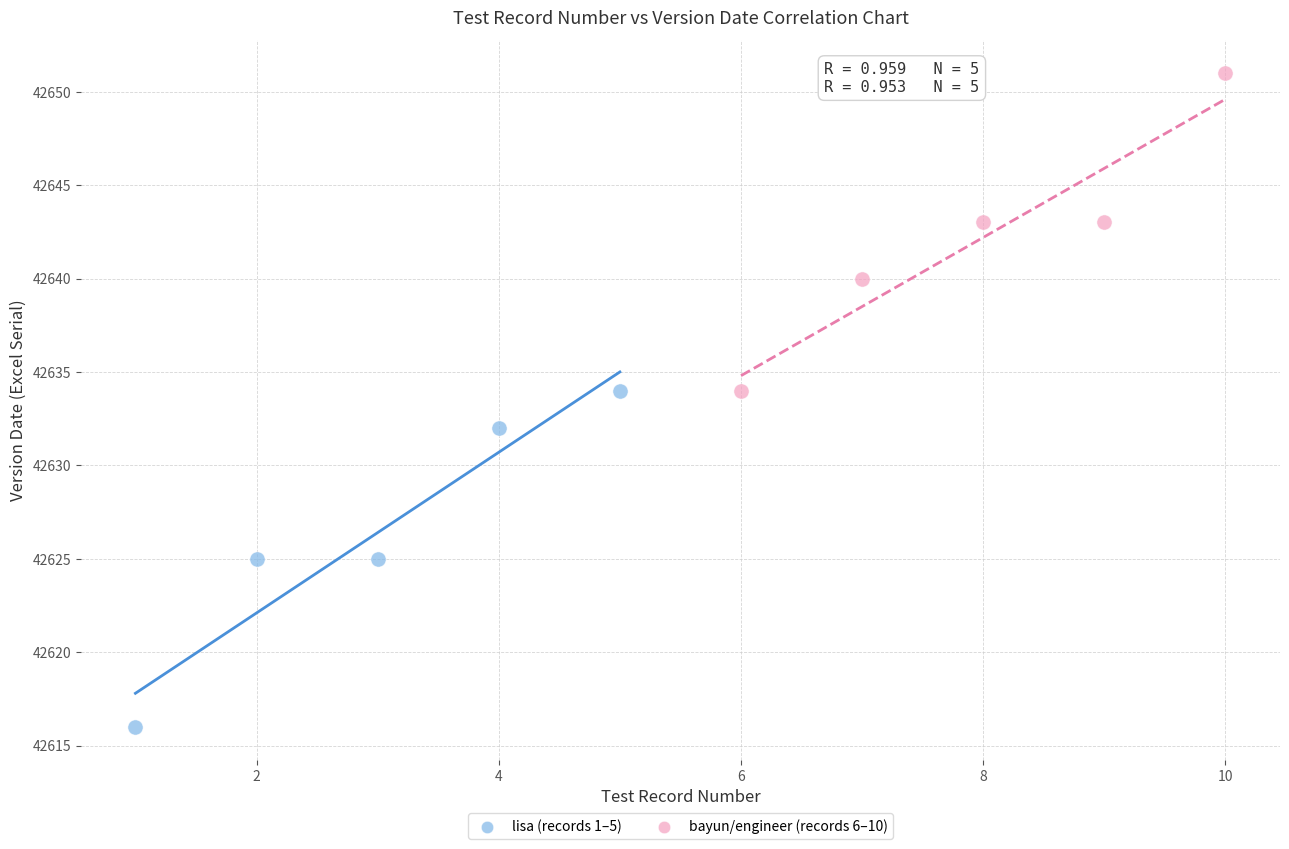

What are all the series names shown in the legend?

lisa (records 1–5), bayun/engineer (records 6–10)